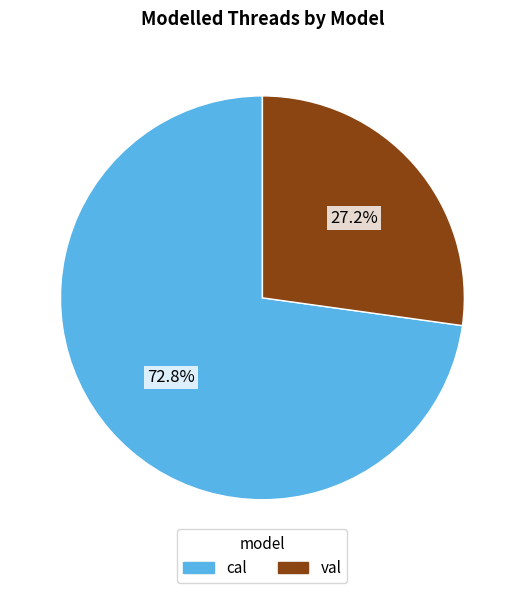

Rank the categories by value from highest to lowest.

cal, val